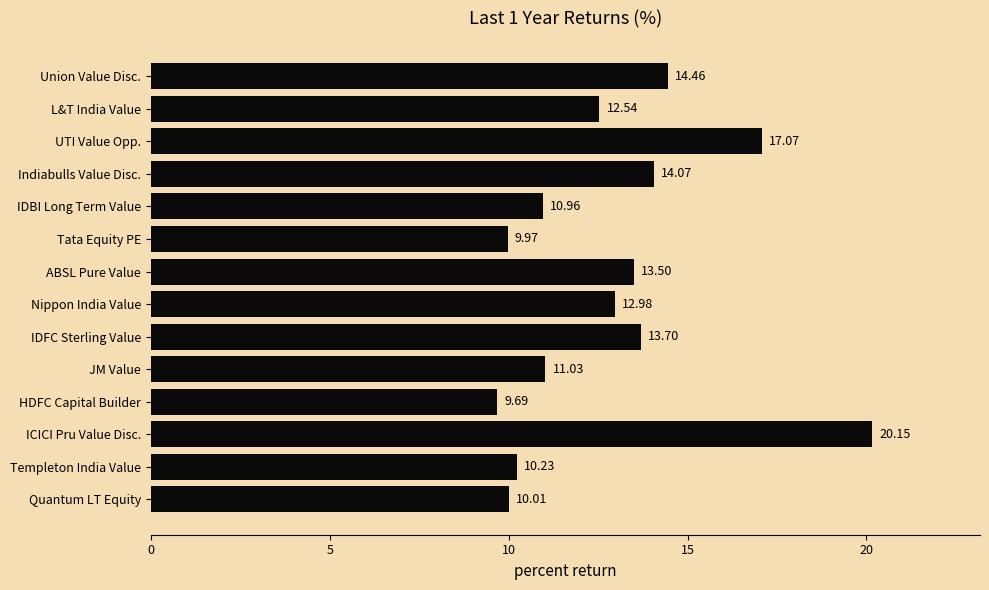

Count the number of data series in this chart.

1